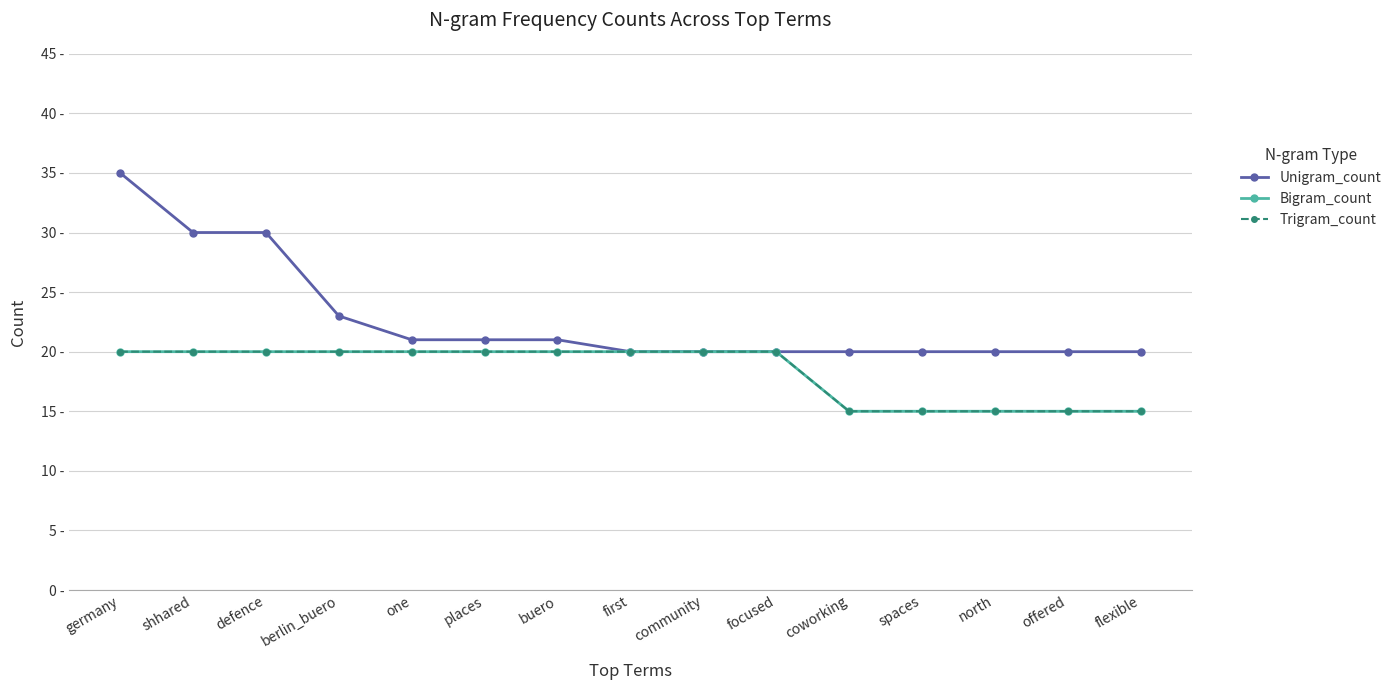

Does the chart display data point markers on the line(s)?

Yes